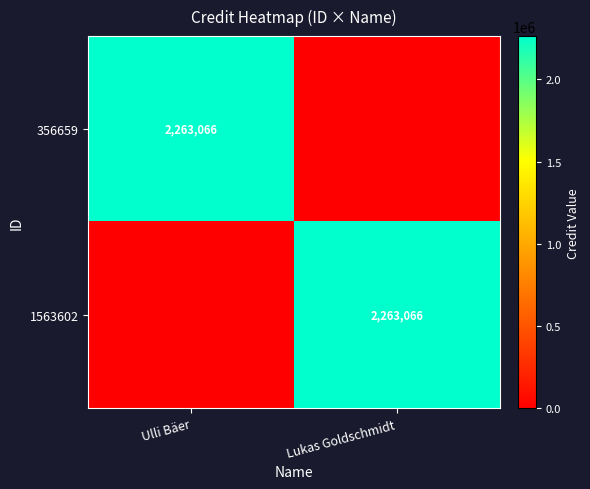

The 1563602 series shows 3626965 at Lukas Goldschmidt. True or false?

False